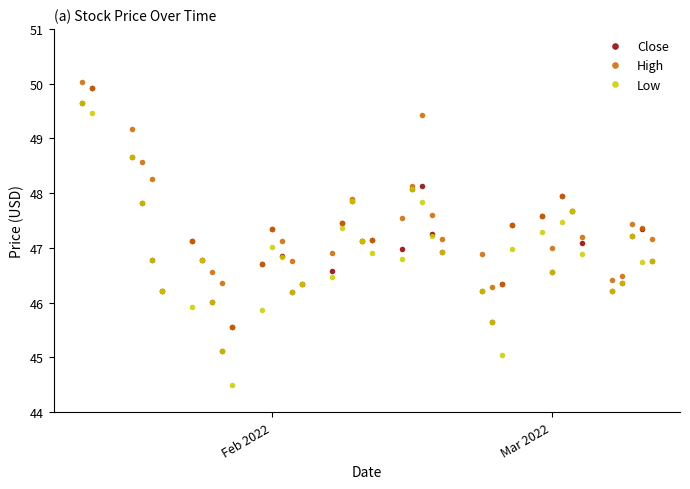

What is the maximum value shown in the chart?

50.0